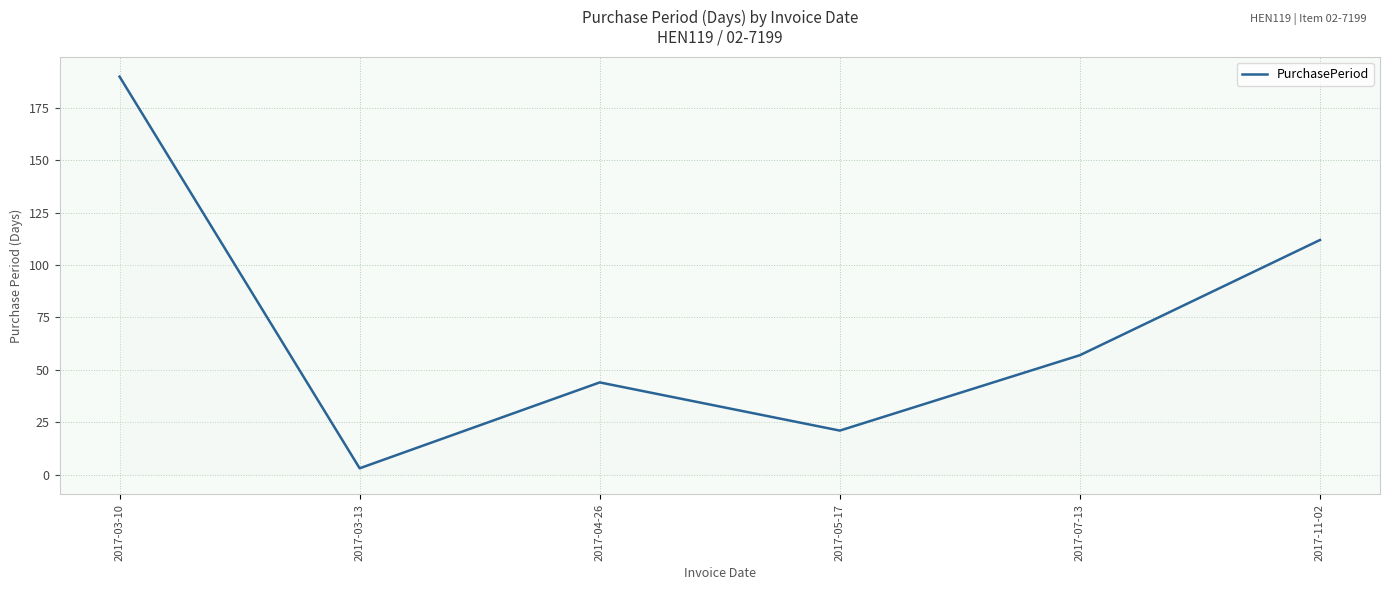

How many distinct data groups are displayed?

1